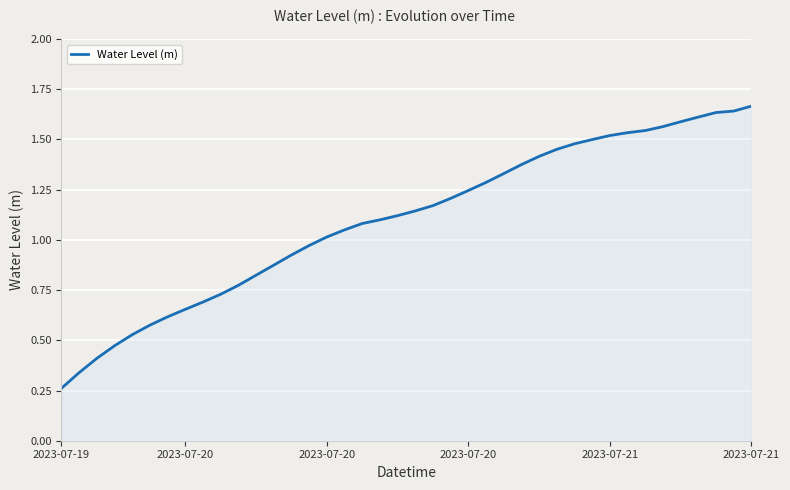

What is the average value?

1.1